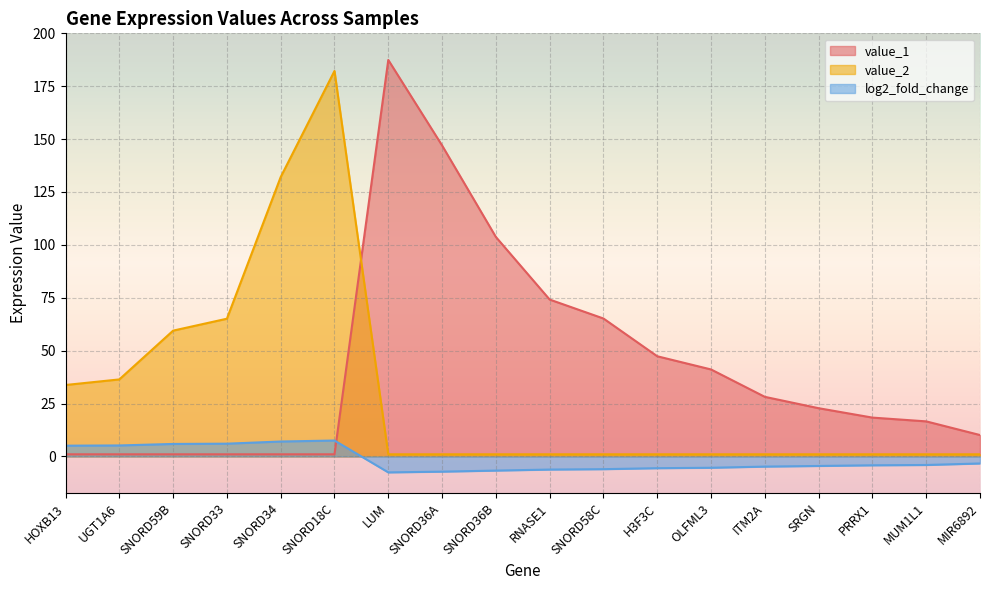

Which category has the highest value in the value_2 series?

SNORD18C